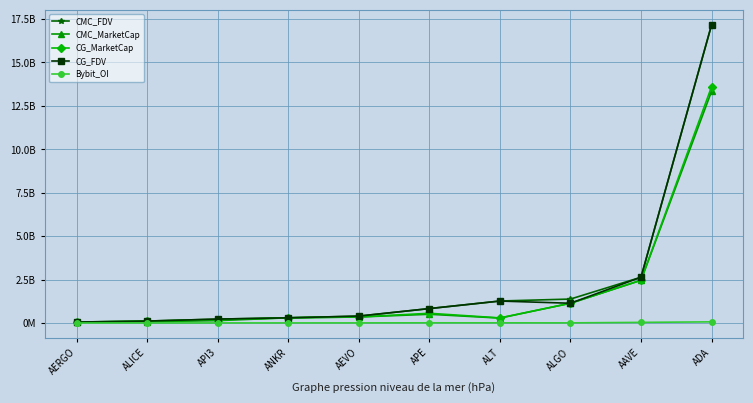

Is this an area chart (filled region under the line)?

No